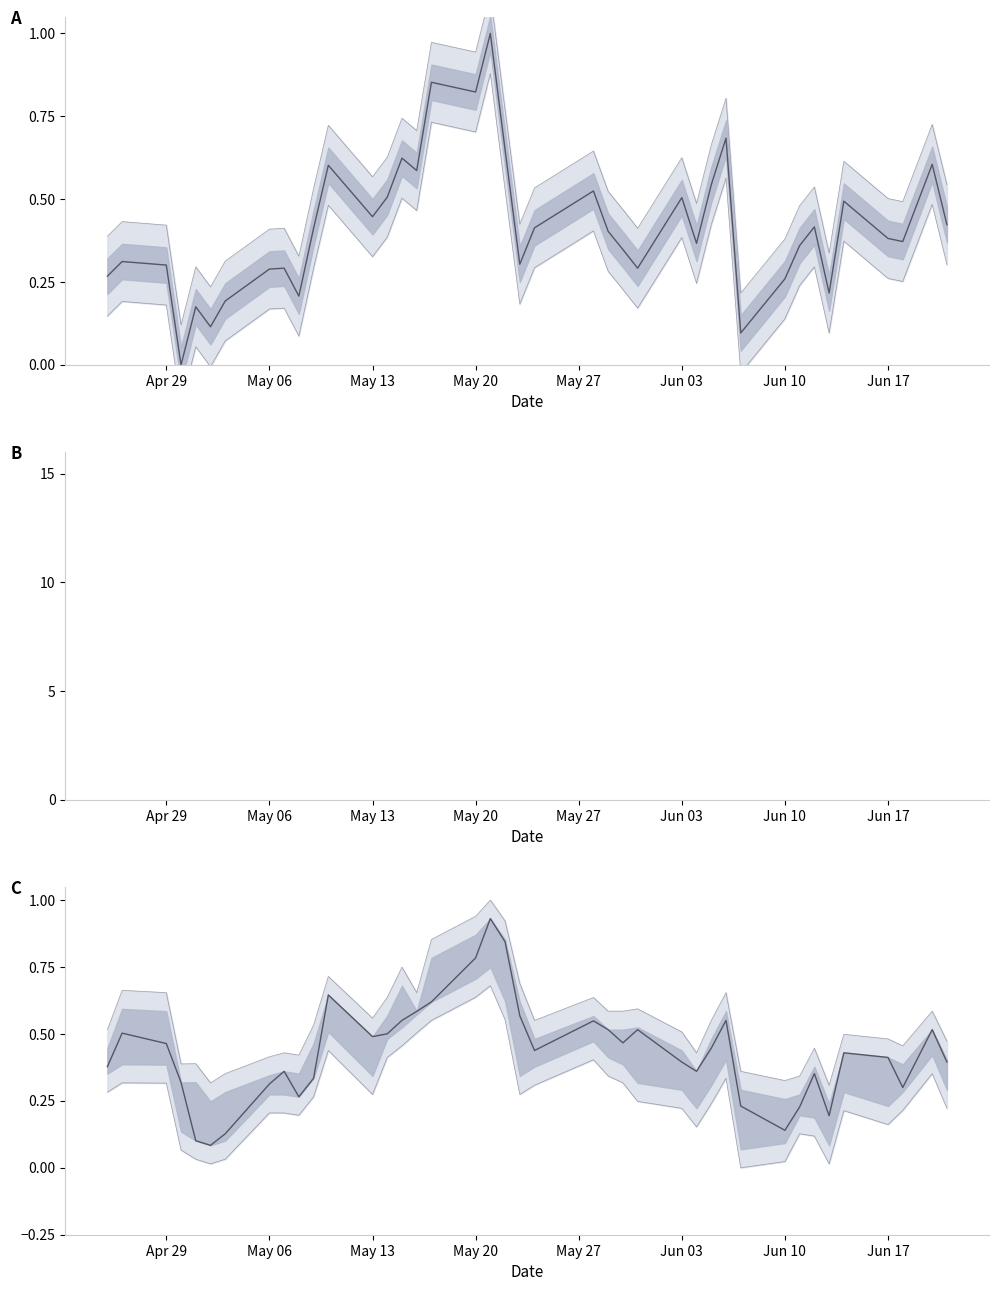

What is the value of the C point at the 16th from the left?

0.6